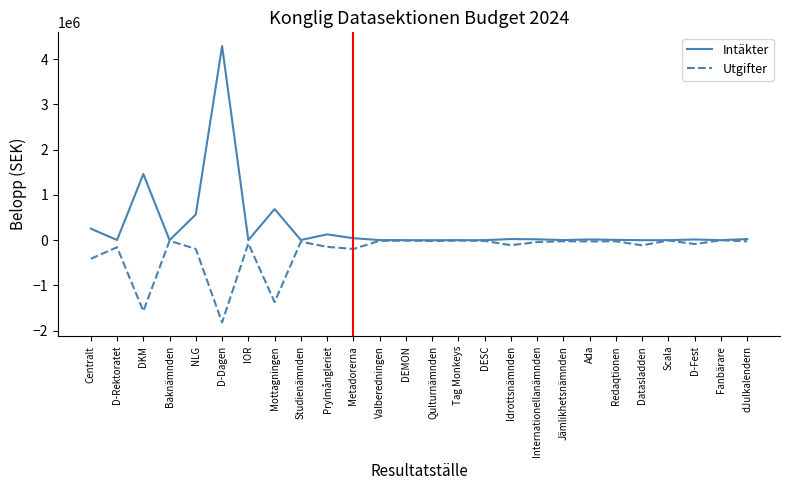

Is it true that Utgifter equals -147400 at Prylmångleriet?

True